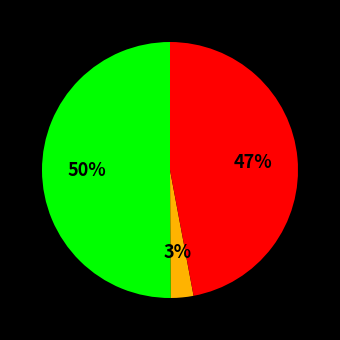

To the nearest percent, what is the average slice percentage?

33%